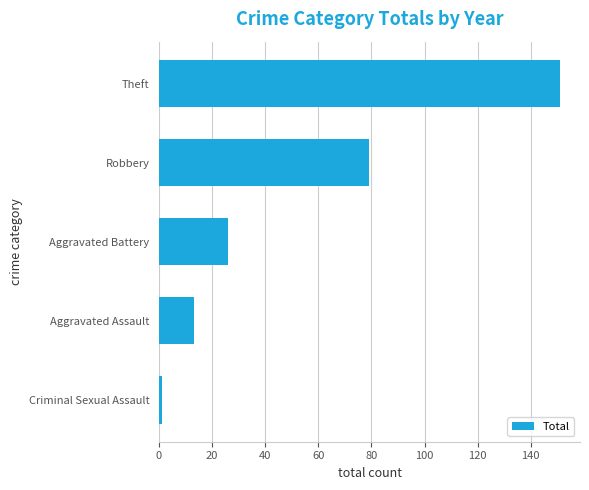

Are the bars grouped side by side (vs. stacked)?

No